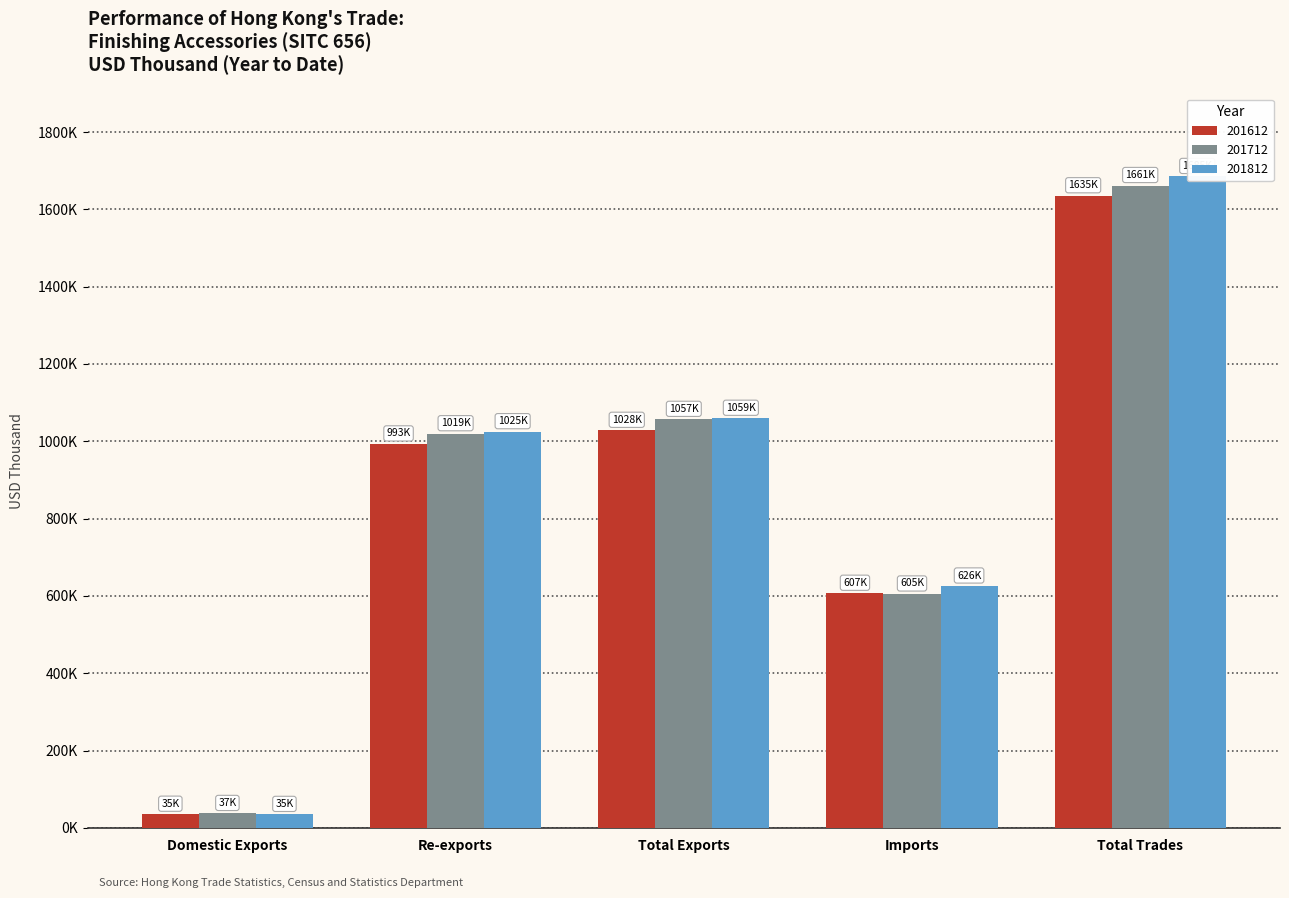

What is the smallest value displayed?

34706.7